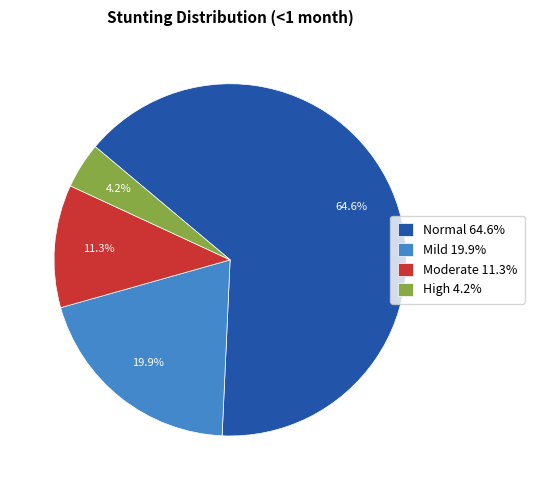

How many segments does this pie chart have?

4